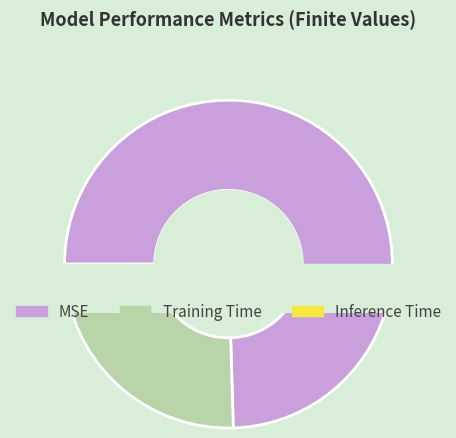

To the nearest percent, what is the combined percentage of Training Time and MSE?

97%